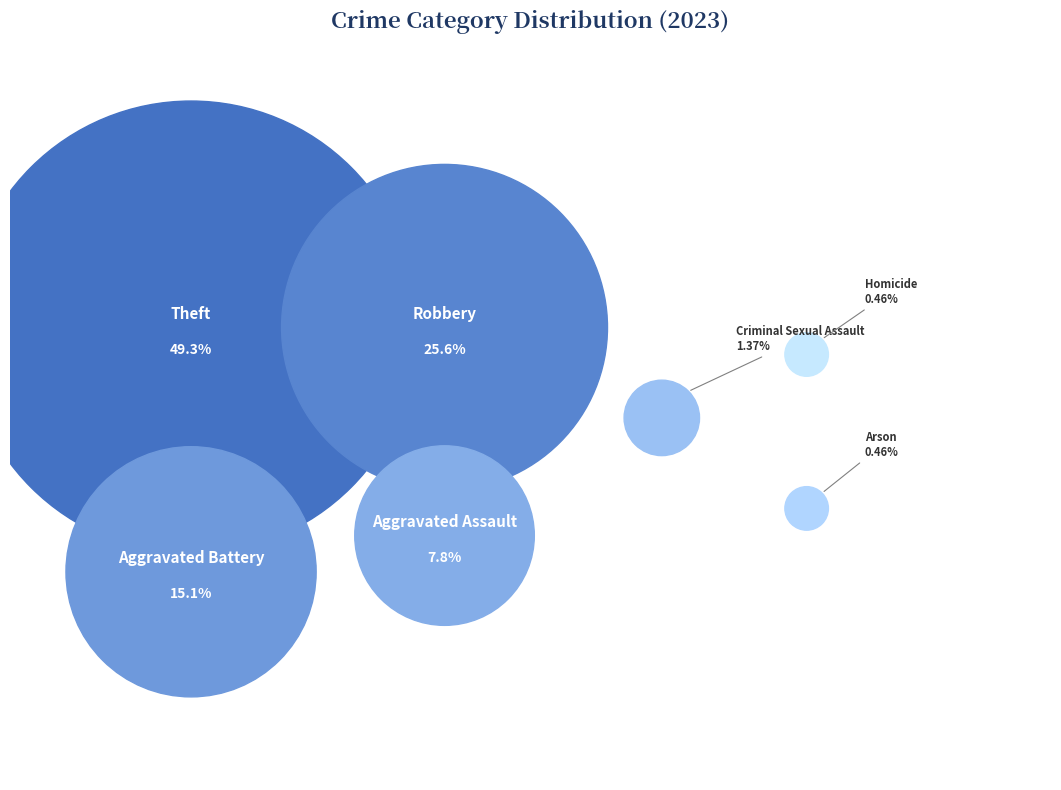

To the nearest percent, what percentage of the pie is Aggravated Battery?

15%